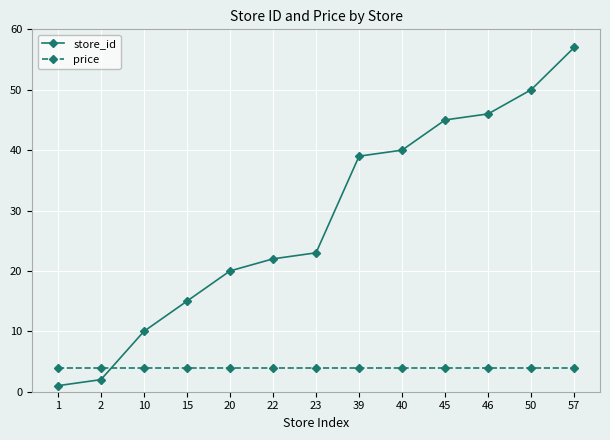

After their last crossing, which series has the higher values: store_id or price?

store_id